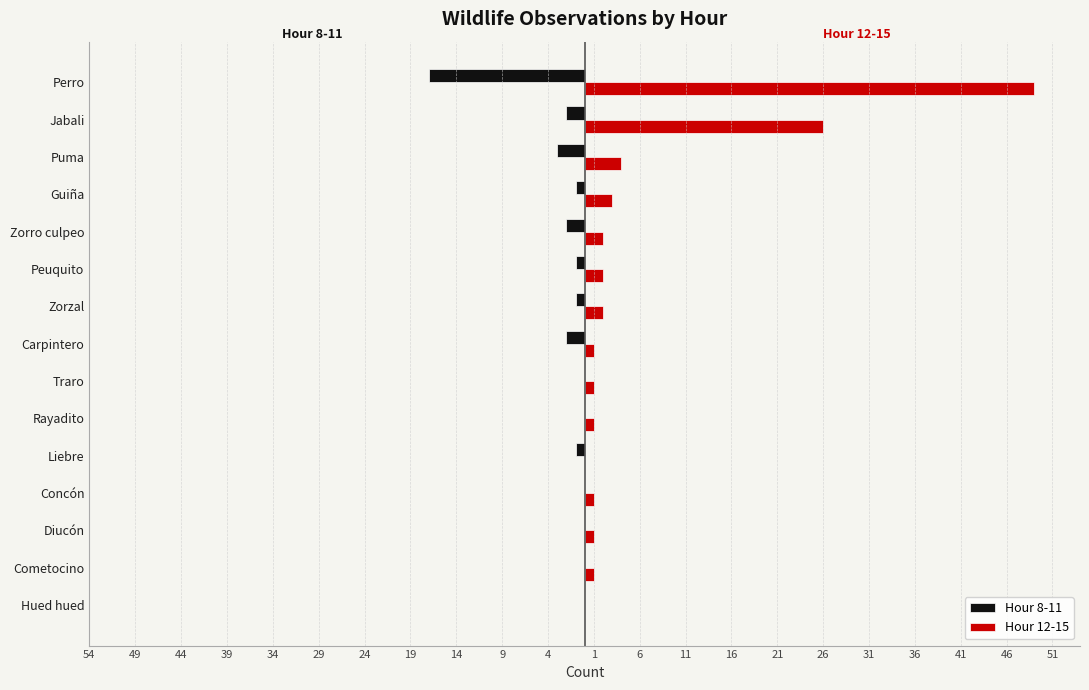

List the series in order of their overall mean, highest first.

Hour 12-15, Hour 8-11